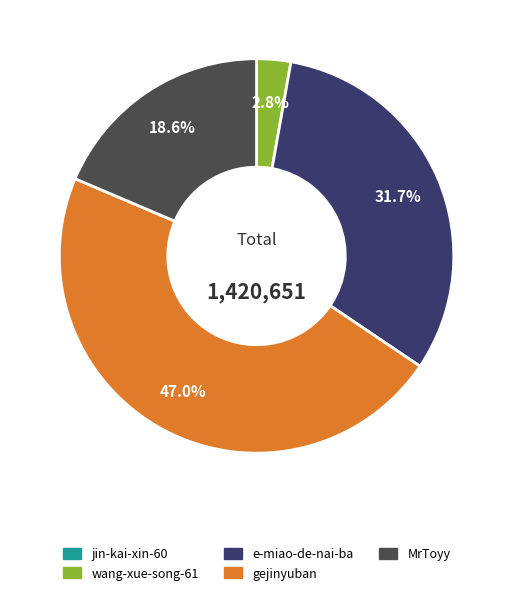

Do gejinyuban and e-miao-de-nai-ba together represent more than half of the pie?

Yes